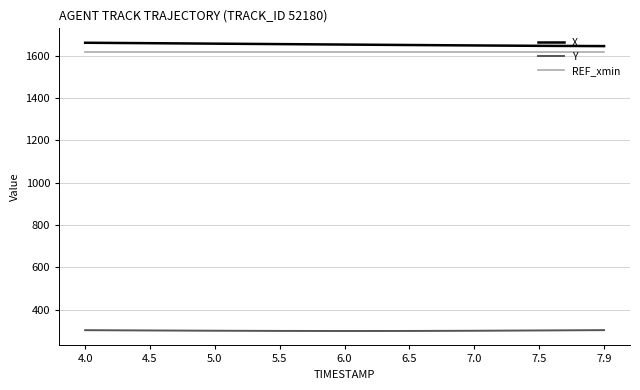

Which series has the largest total across all categories?

X